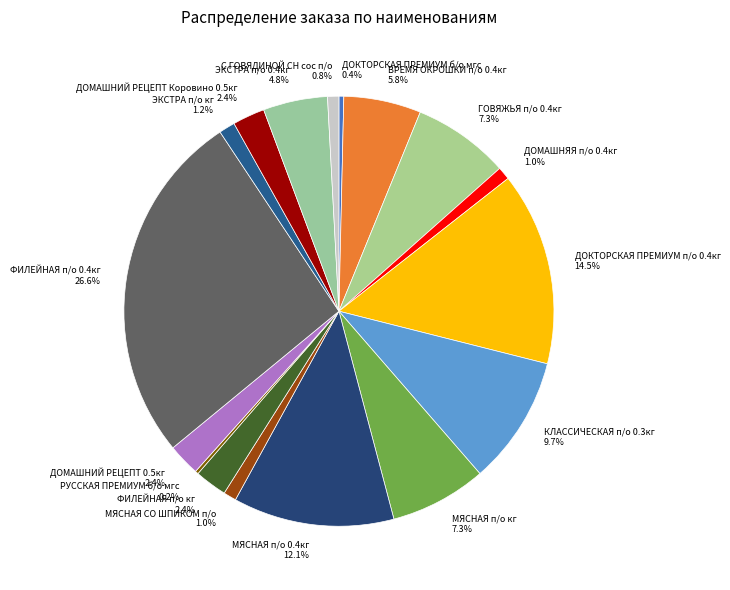

Between КЛАССИЧЕСКАЯ п/о 0.3кг and МЯСНАЯ п/о кг, which is larger?

КЛАССИЧЕСКАЯ п/о 0.3кг